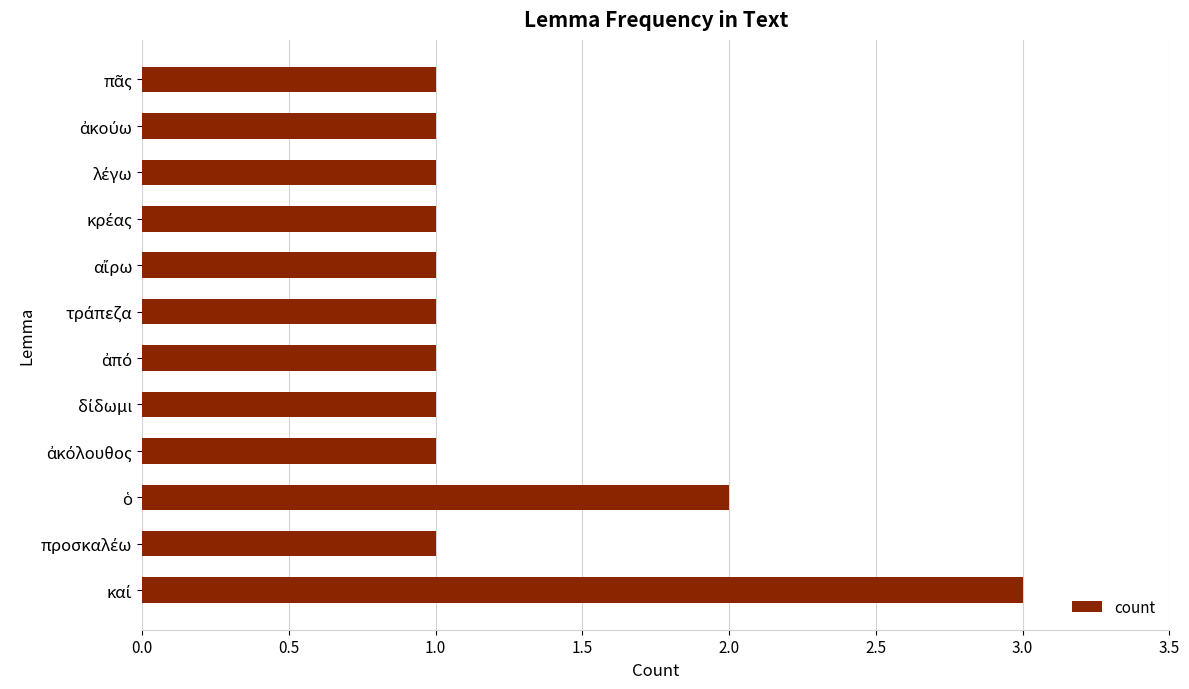

Reading bottom to top, transcribe all the data shown in this chart.

3	1	2	1	1	1	1	1	1	1	1	1